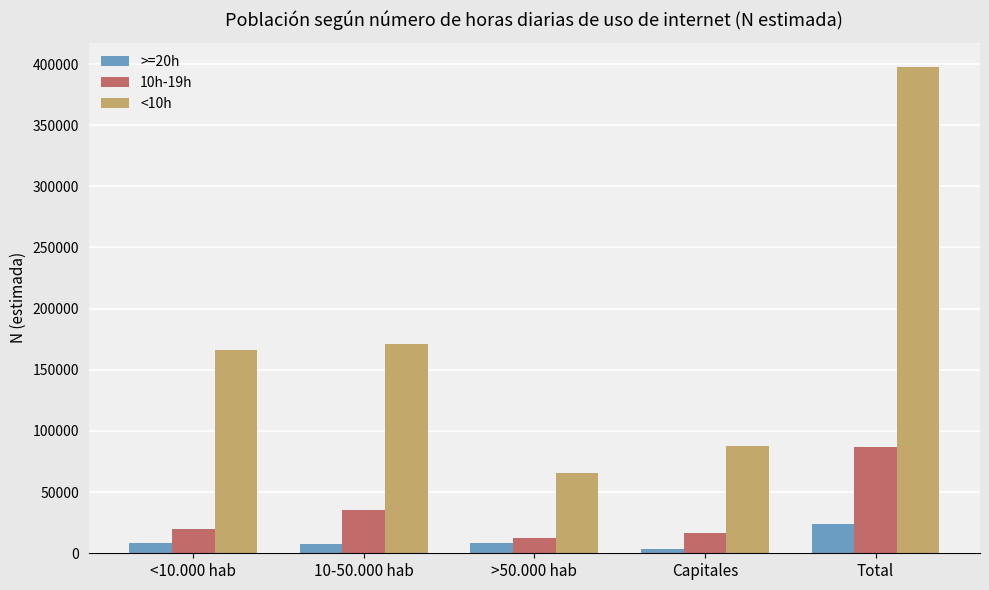

What is the label of the 1st bar from the left?

<10.000 hab